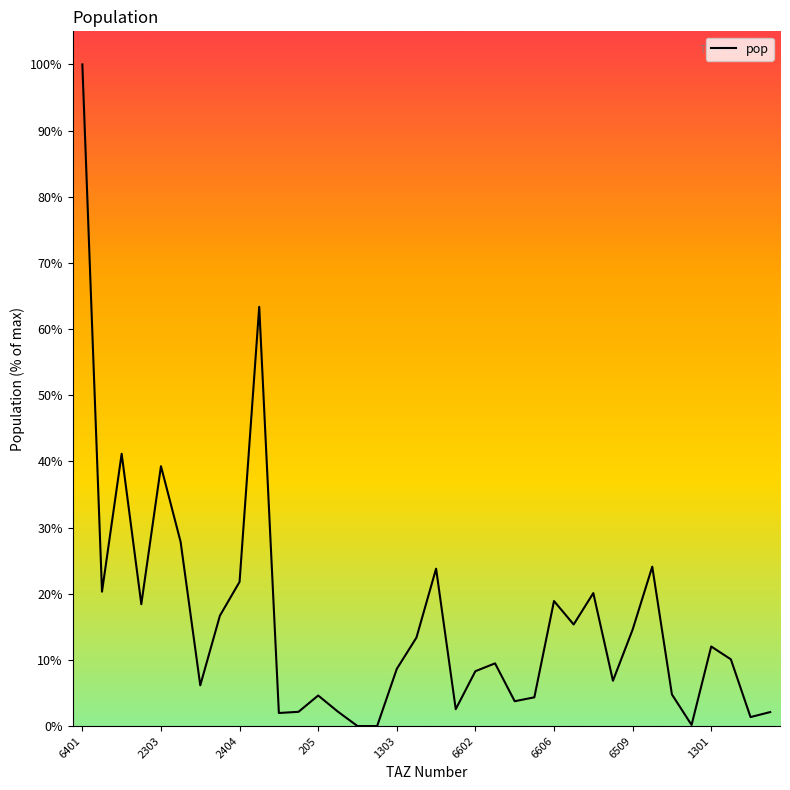

How many distinct data groups are displayed?

1